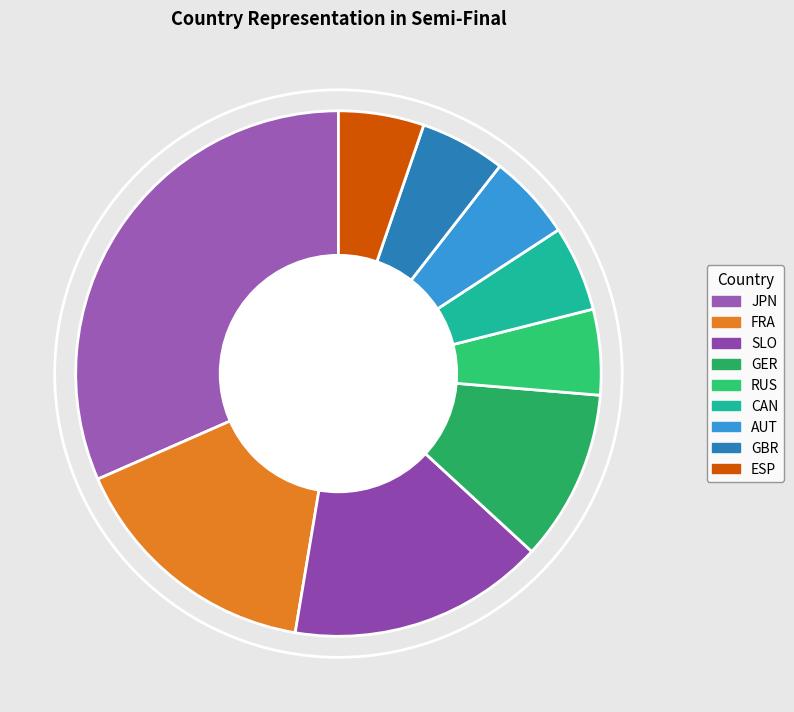

Count the number of slices in the pie.

9